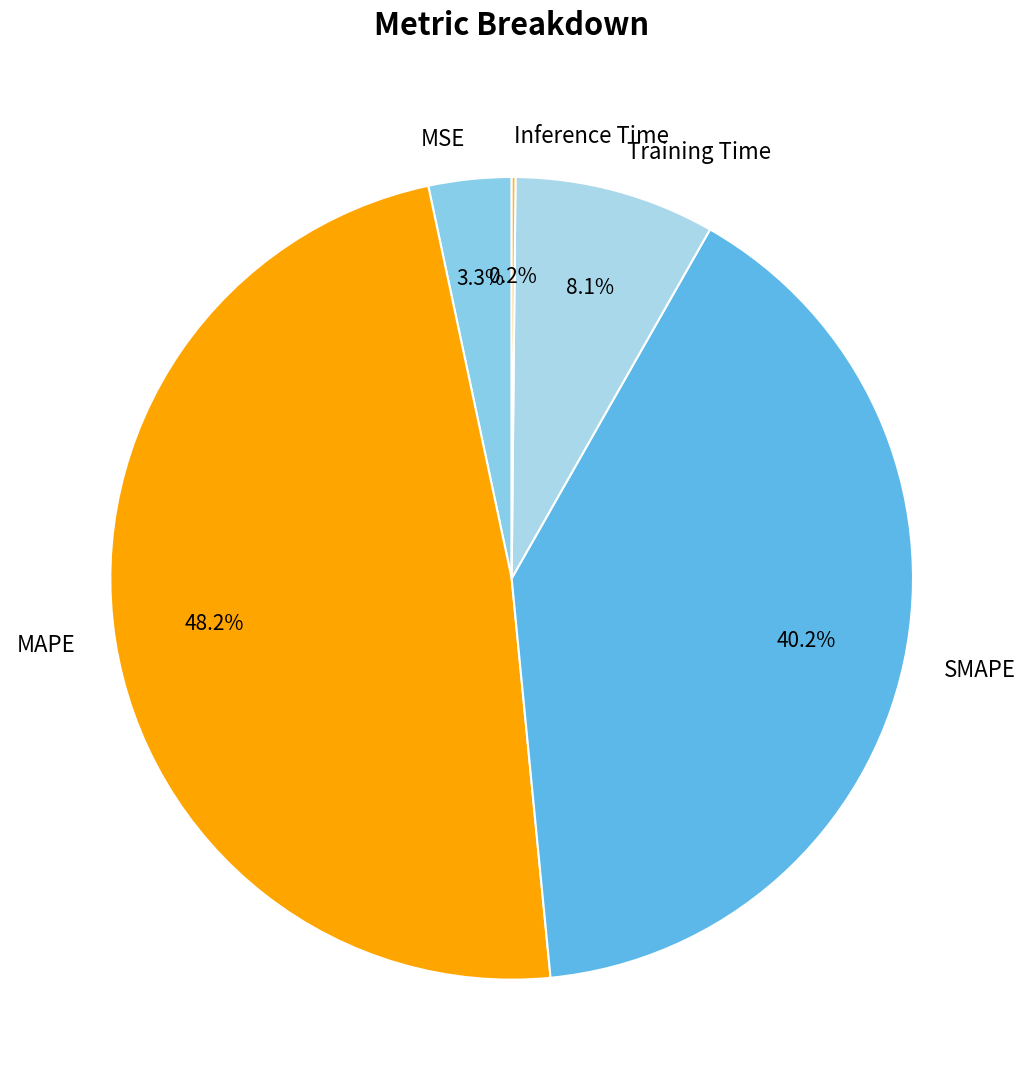

Combined, what portion of the pie is MSE and Training Time?

11.4%